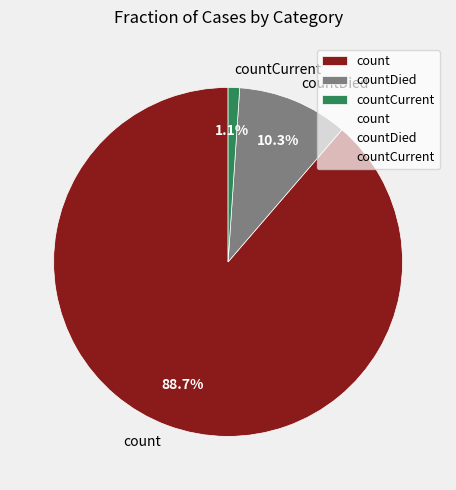

Rank the categories by value from lowest to highest.

countCurrent, countDied, count